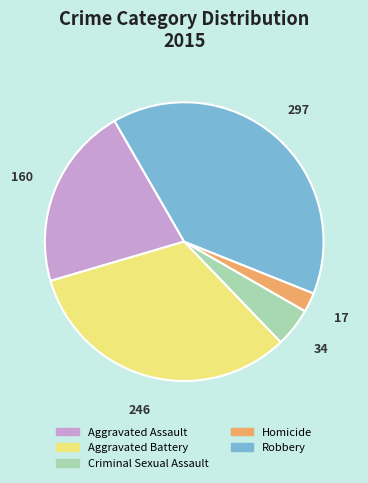

What is the ratio of the value at Aggravated Assault to the value at Criminal Sexual Assault?

4.7